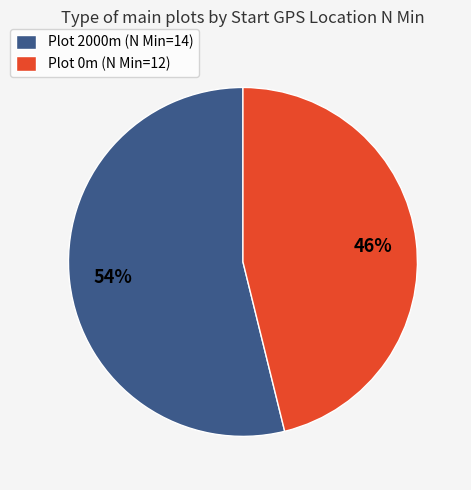

To the nearest percent, what percentage of the pie is Plot 0m (N Min=12)?

46%